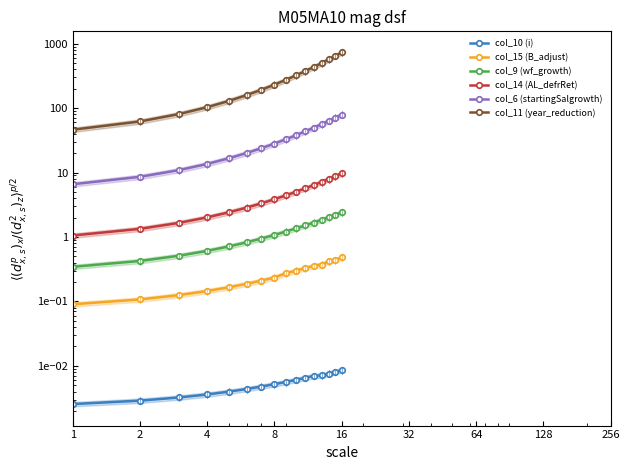

At which label is col_15 (B_adjust) closest to 0?

1